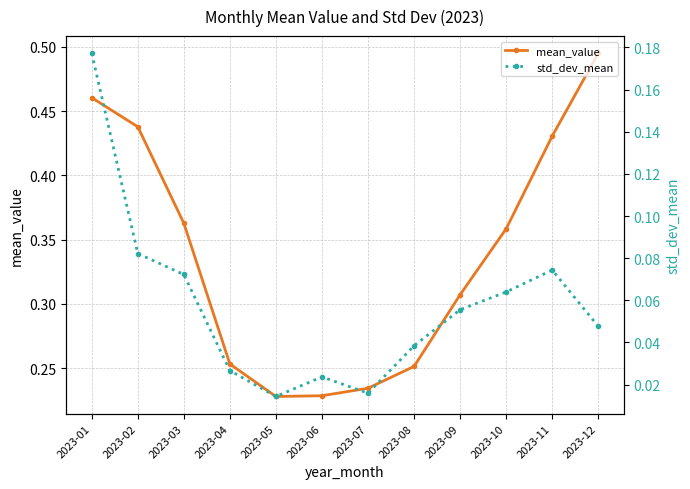

Is it true that std_dev_mean equals 0.0 at 2023-03?

False